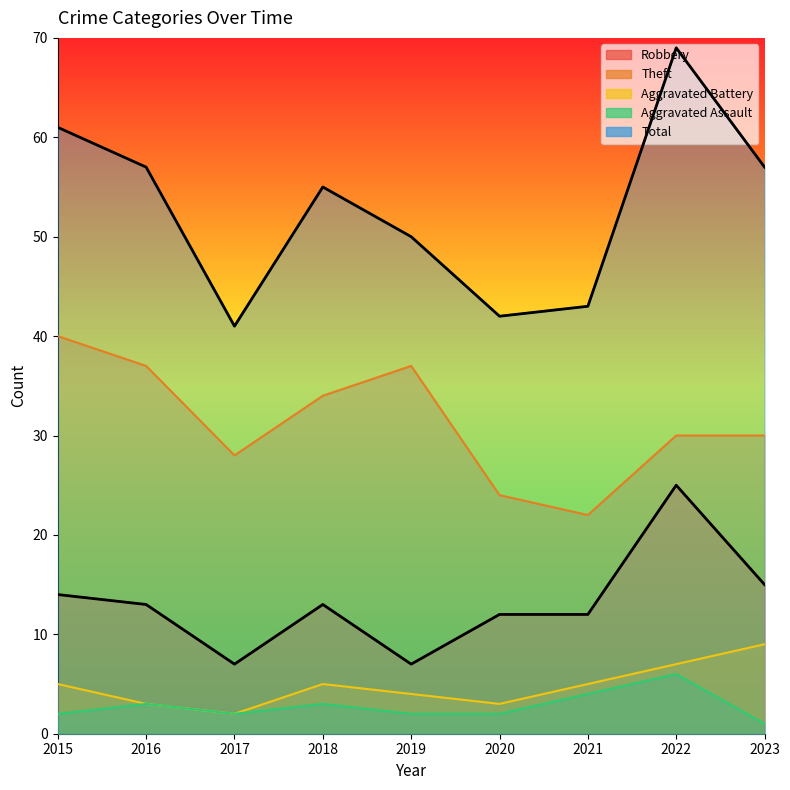

How many interior local peaks does the Theft series have?

1